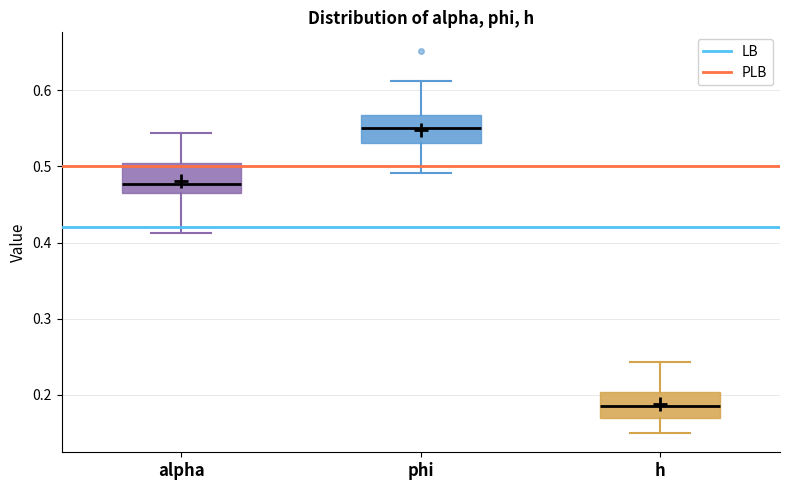

Reading left to right, read every box against the y-axis: the position of its median line, the range the box covers, and the ends of its whiskers. The values are not printed on the chart, so give them approximately, as read against the axis.

alpha: median 0.48, box 0.47 to 0.50, whiskers 0.41 to 0.54
phi: median 0.55, box 0.53 to 0.57, whiskers 0.49 to 0.61
h: median 0.19, box 0.17 to 0.20, whiskers 0.15 to 0.24